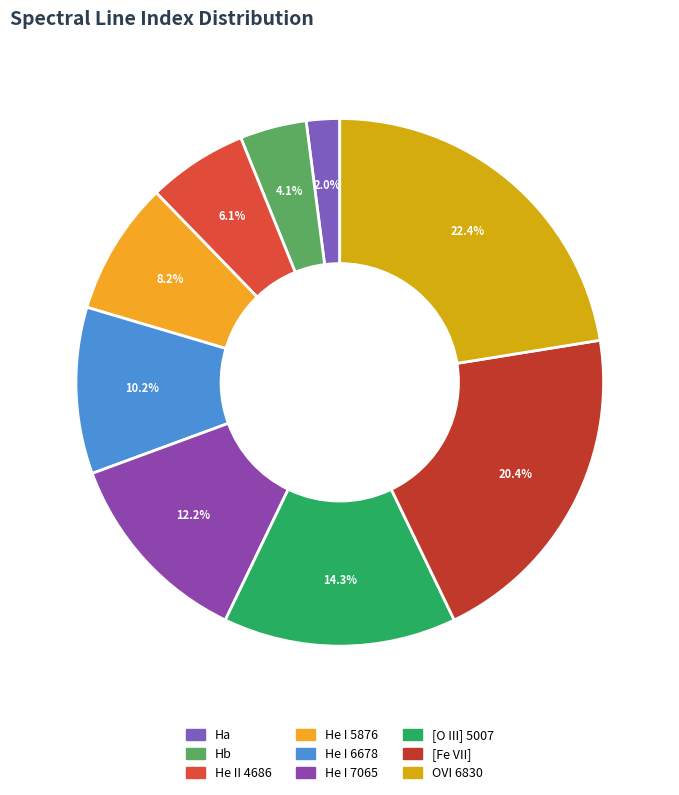

Rank the categories by value from lowest to highest.

Ha, Hb, He II 4686, He I 5876, He I 6678, He I 7065, [O III] 5007, [Fe VII], OVI 6830